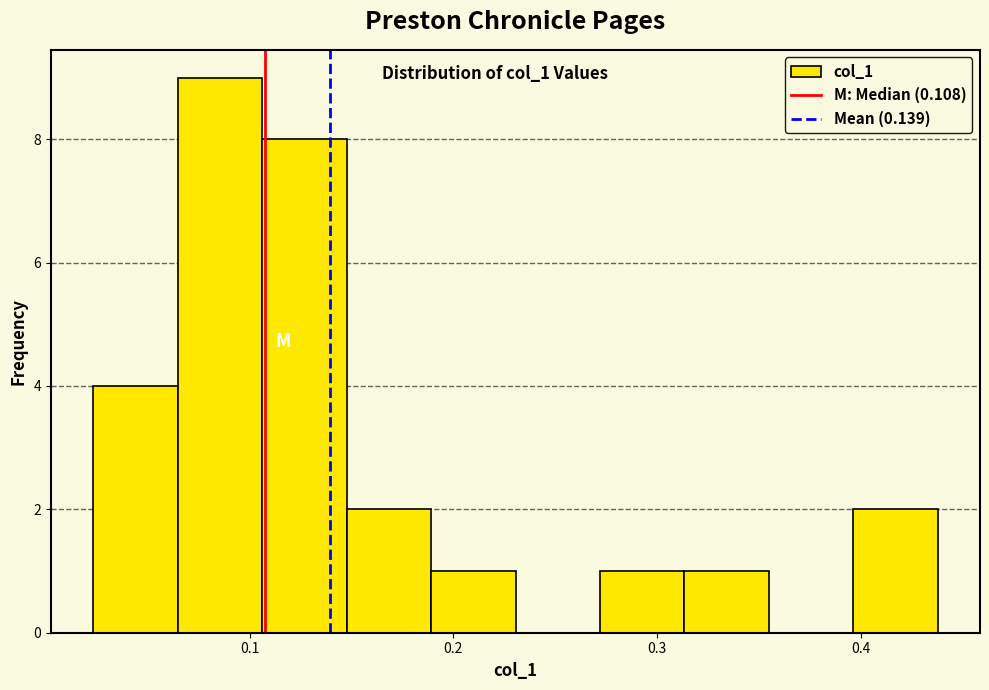

How tall is the bar that spans 0.19 to 0.23 on the x-axis? Neither the bar edges nor the heights are printed on the chart, so give them approximately, as read against the axes.

1